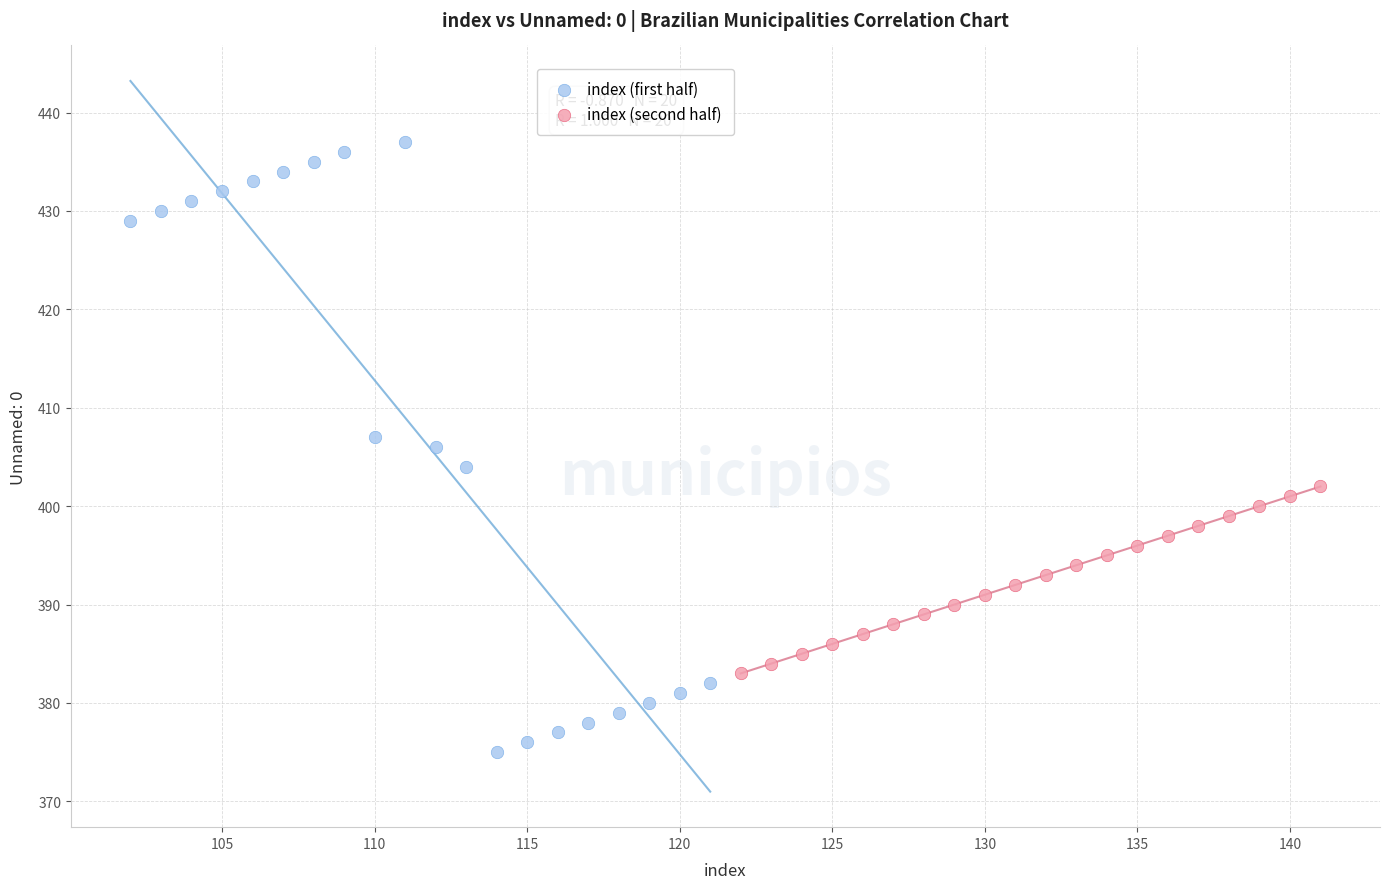

Which series has the widest spread of Y values?

index (first half)